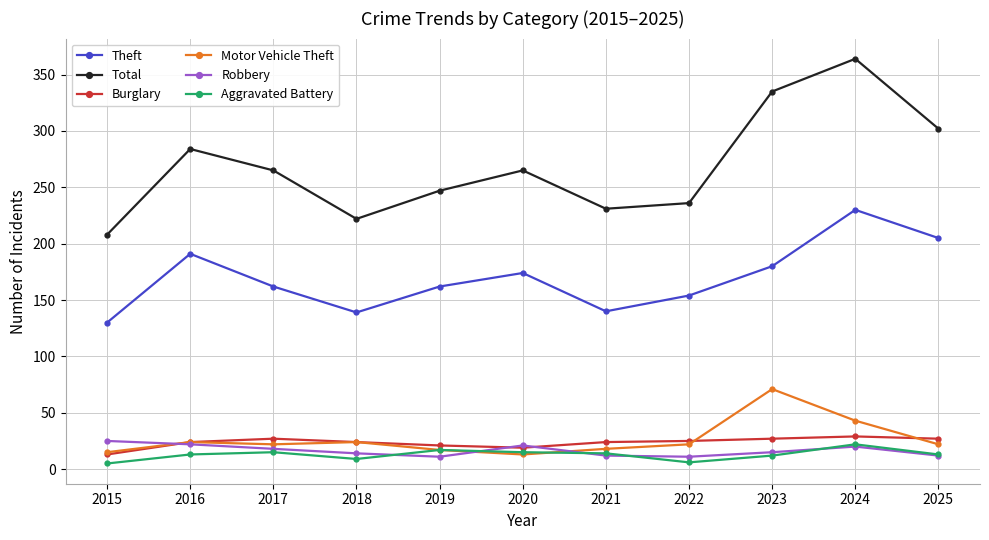

Which series ends up on top after the final intersection of Motor Vehicle Theft and Aggravated Battery?

Motor Vehicle Theft